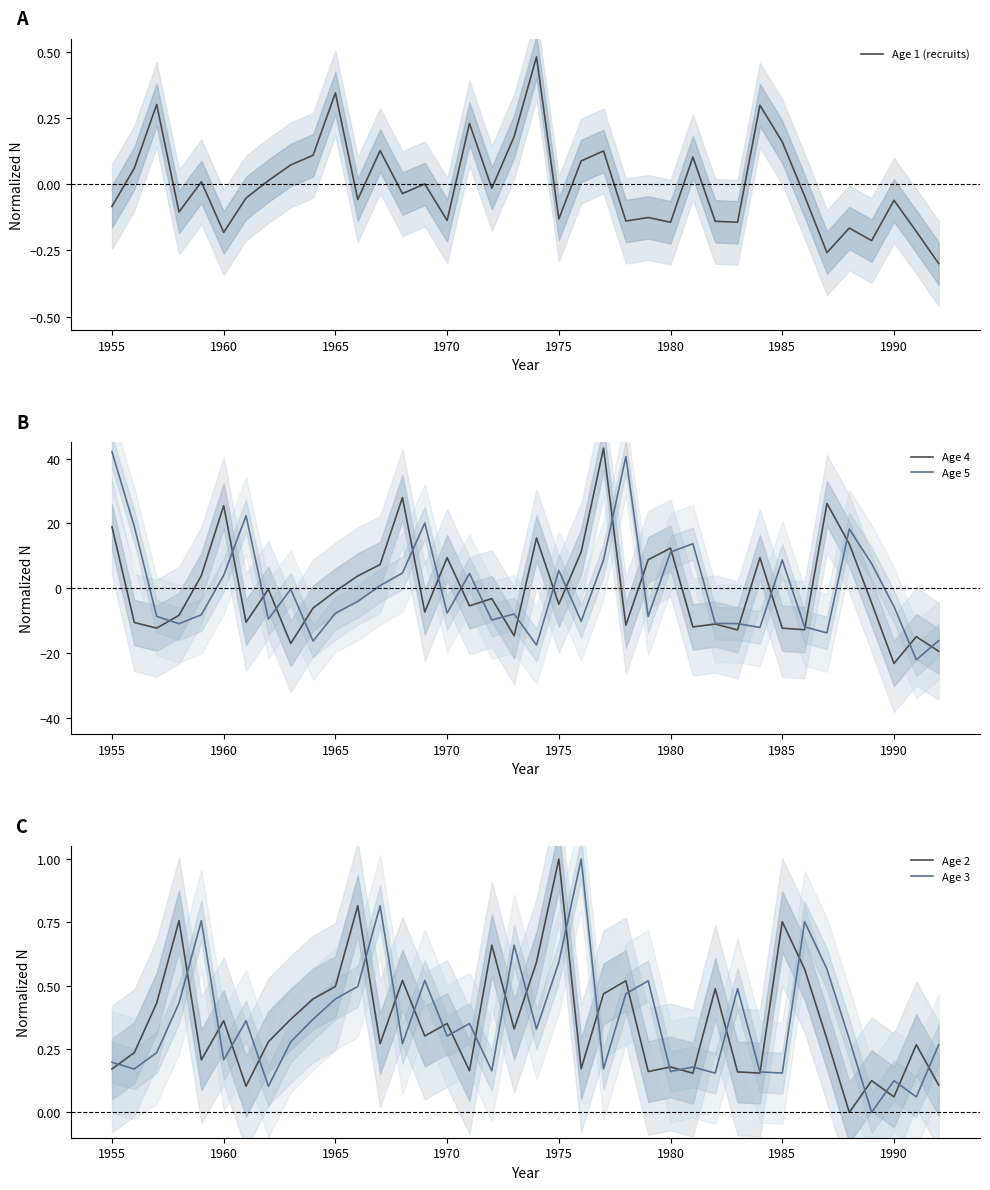

True or false: Age 2 has a value of 0.6 at 1975.

False